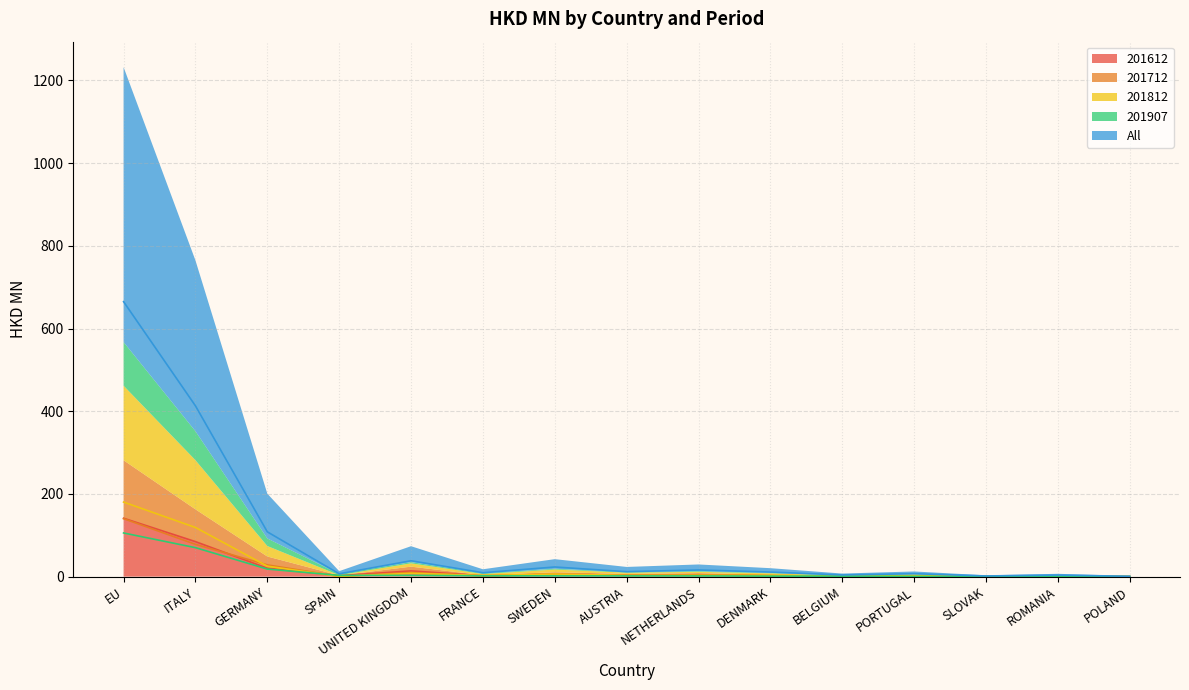

Reading right to left, list all the values displayed in this chart.

201612: POLAND=0.1	ROMANIA=0.7	SLOVAK=0.0	PORTUGAL=0.3	BELGIUM=0.4	DENMARK=2.1	NETHERLANDS=4.2	AUSTRIA=3.3	SWEDEN=6.0	FRANCE=2.3	UNITED KINGDOM=13.9	SPAIN=2.3	GERMANY=20.4	ITALY=84.7	EU=141.2
201712: POLAND=0.2	ROMANIA=0.9	SLOVAK=0.9	PORTUGAL=1.7	BELGIUM=0.8	DENMARK=2.8	NETHERLANDS=4.4	AUSTRIA=3.3	SWEDEN=4.7	FRANCE=1.2	UNITED KINGDOM=10.3	SPAIN=0.6	GERMANY=28.4	ITALY=78.1	EU=140.2
201812: POLAND=0.5	ROMANIA=1.3	SLOVAK=0.3	PORTUGAL=2.7	BELGIUM=1.0	DENMARK=3.2	NETHERLANDS=3.0	AUSTRIA=3.0	SWEDEN=6.4	FRANCE=2.8	UNITED KINGDOM=8.1	SPAIN=0.5	GERMANY=25.3	ITALY=118.8	EU=180.3
201907: POLAND=0.1	ROMANIA=0.2	SLOVAK=0.3	PORTUGAL=0.7	BELGIUM=1.1	DENMARK=1.3	NETHERLANDS=1.7	AUSTRIA=1.8	SWEDEN=1.8	FRANCE=2.0	UNITED KINGDOM=3.0	SPAIN=3.0	GERMANY=18.3	ITALY=70.1	EU=105.6
All: POLAND=0.9	ROMANIA=3.7	SLOVAK=1.7	PORTUGAL=7.1	BELGIUM=4.0	DENMARK=11.1	NETHERLANDS=16.1	AUSTRIA=12.0	SWEDEN=23.3	FRANCE=9.5	UNITED KINGDOM=38.4	SPAIN=6.8	GERMANY=108.3	ITALY=413.0	EU=664.9